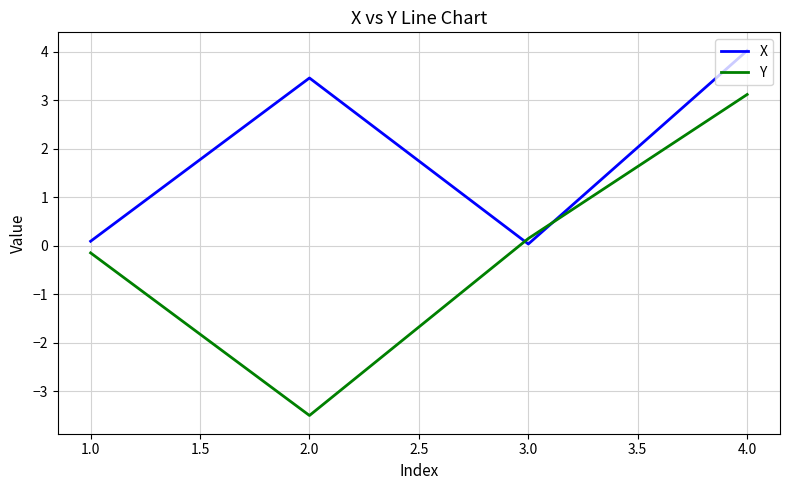

At which label does Y first exceed 0?

3.0